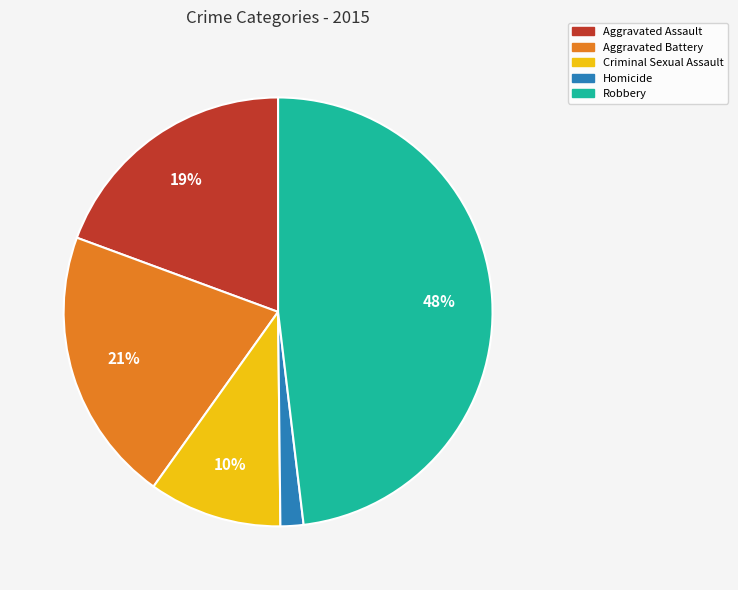

Is the sum of Criminal Sexual Assault and Aggravated Battery greater than half?

No